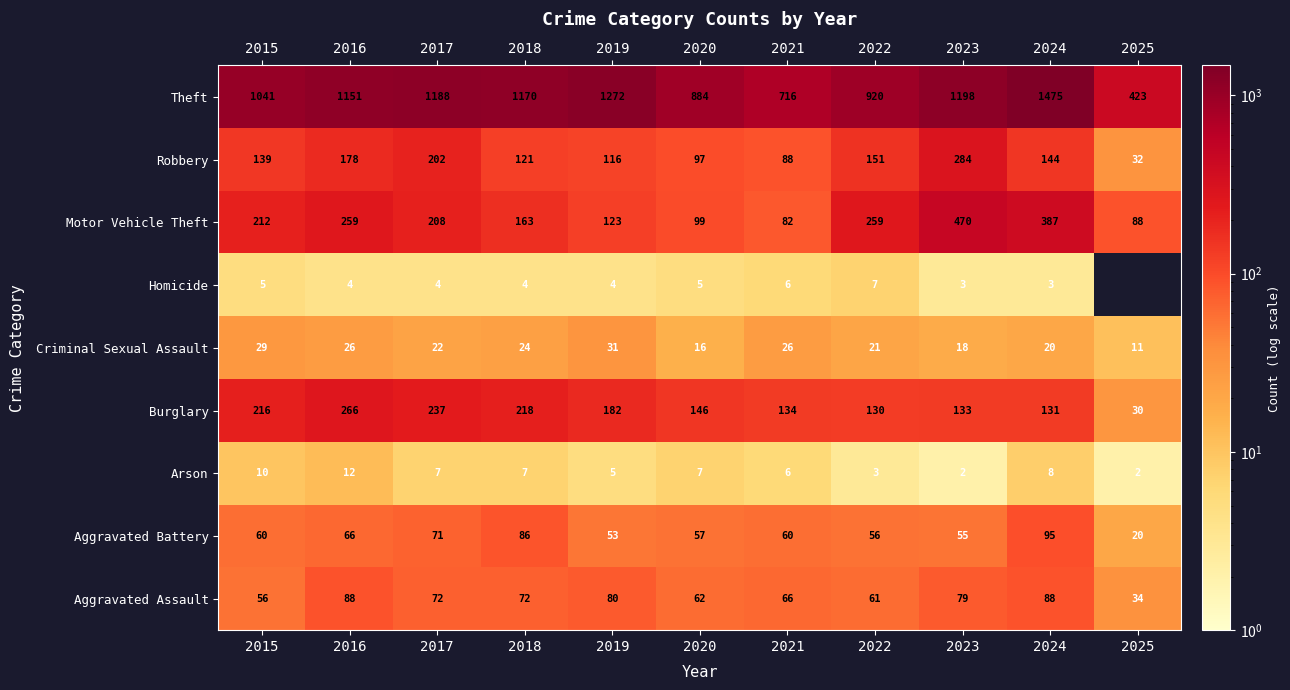

Is the value of Robbery at 2021 greater than the value of Theft at 2021?

No